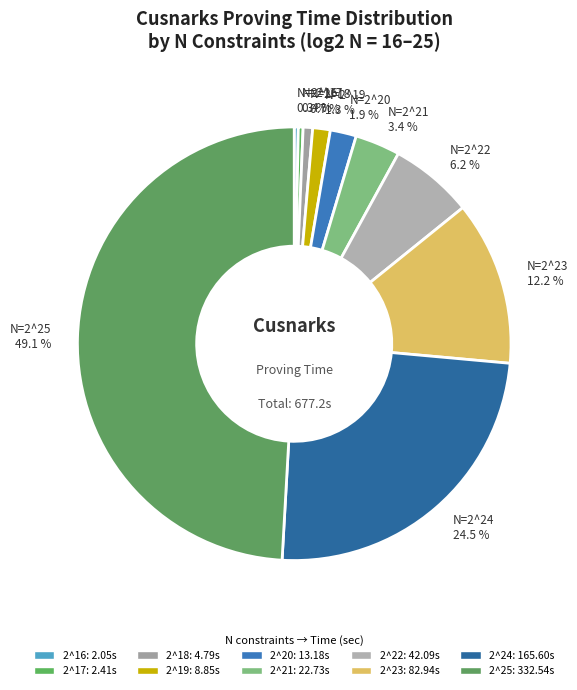

Which category has the biggest portion of the pie?

N=2^25 49.1 %